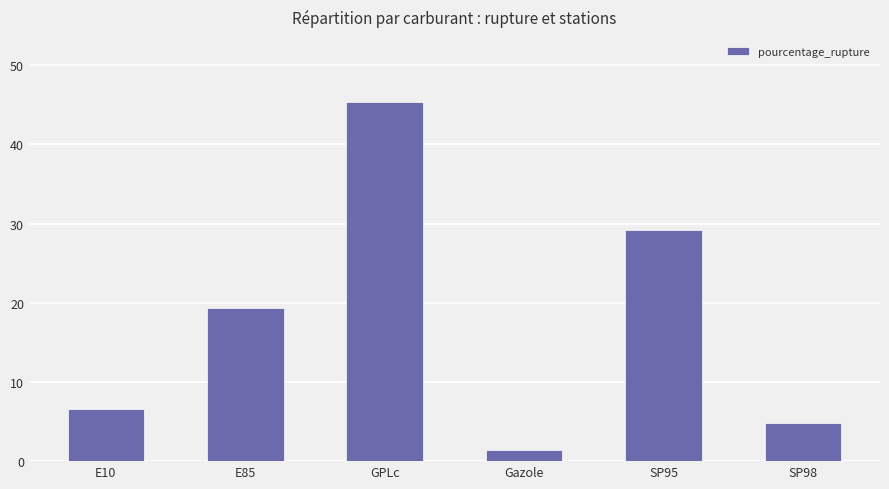

What is the difference between the values at SP98 and E10?

1.8